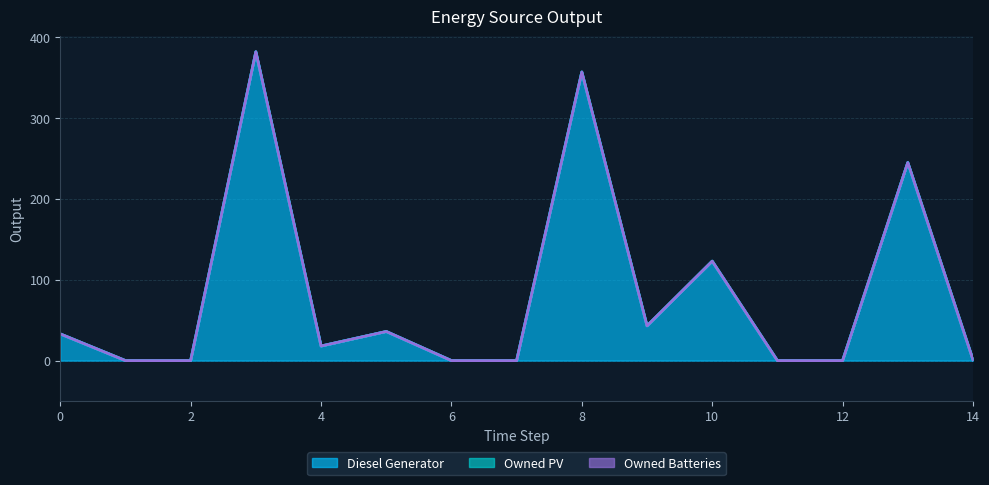

Reading left to right, transcribe all the data shown in this chart.

Diesel Generator: 0=33	1=0	2=0	3=382	4=18	5=36	6=0	7=0	8=357	9=43	10=123	11=0	12=0	13=245	14=1
Owned PV: 0=0	1=0	2=0	3=0	4=0	5=0	6=0	7=0	8=0	9=0	10=0	11=0	12=0	13=0	14=0
Owned Batteries: 0=0	1=0	2=0	3=0	4=0	5=0	6=0	7=0	8=0	9=0	10=0	11=0	12=0	13=0	14=0